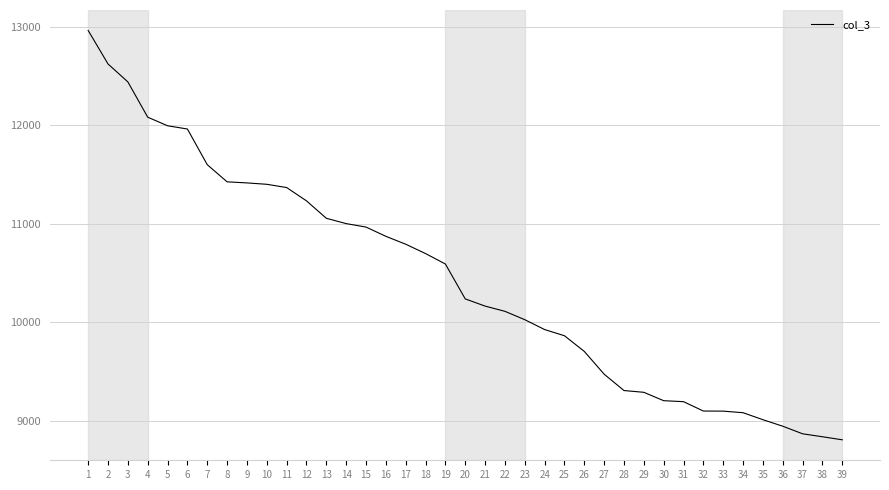

What is the smallest value displayed?

8807